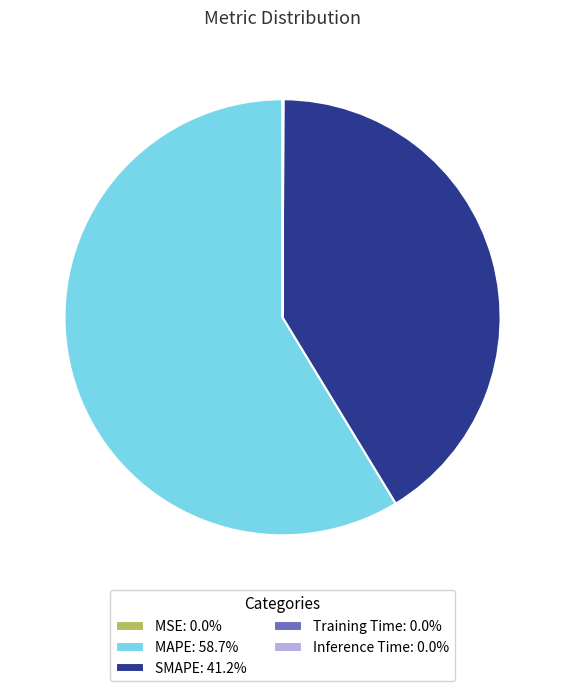

Does any single category account for the majority?

Yes